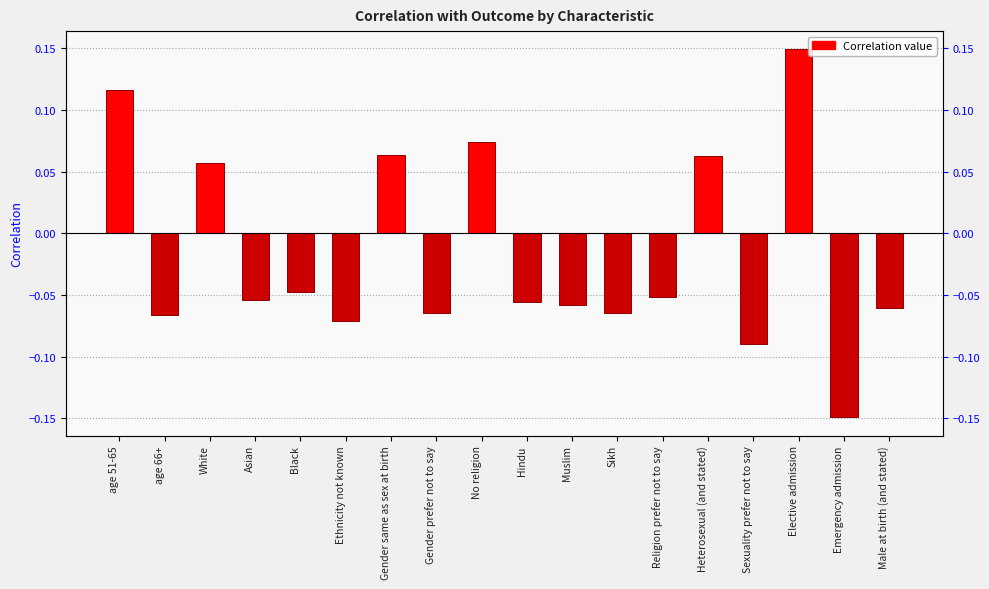

What is the difference between the values at Sexuality prefer not to say and Gender same as sex at birth?

0.2